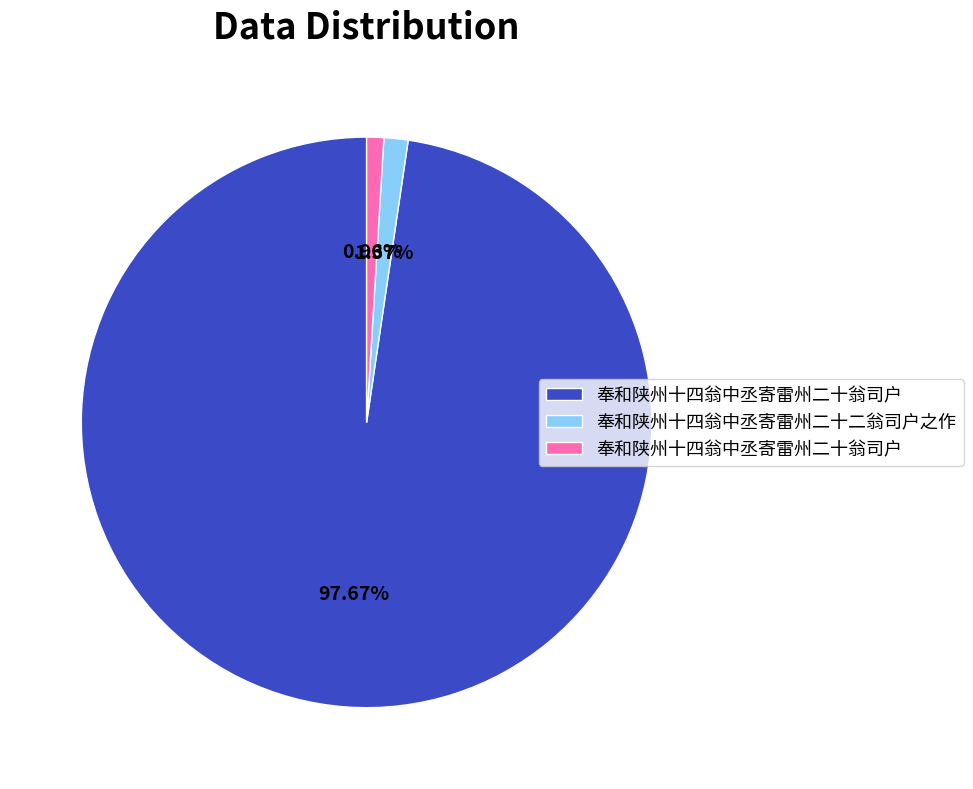

Does any single category account for the majority?

Yes